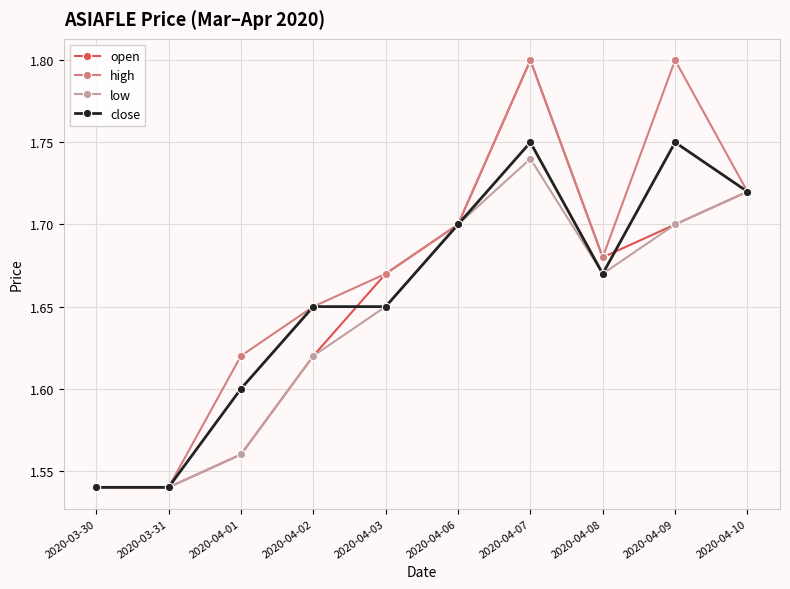

How many open values are between 1 and 2?

10